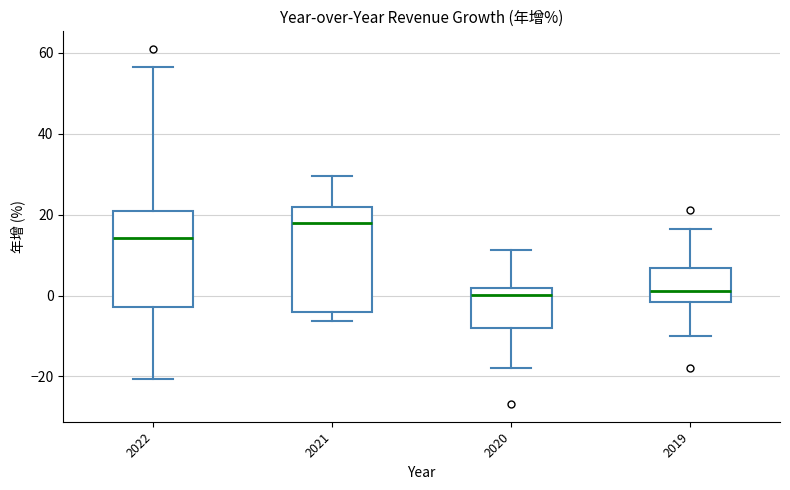

Reading left to right, read every box against the y-axis: the position of its median line, the range the box covers, and the ends of its whiskers. The values are not printed on the chart, so give them approximately, as read against the axis.

2022: median 14, box -2 to 20, whiskers -20 to 56
2021: median 18, box -4 to 22, whiskers -6 to 30
2020: median 0, box -8 to 2, whiskers -18 to 12
2019: median 2, box -2 to 6, whiskers -10 to 16